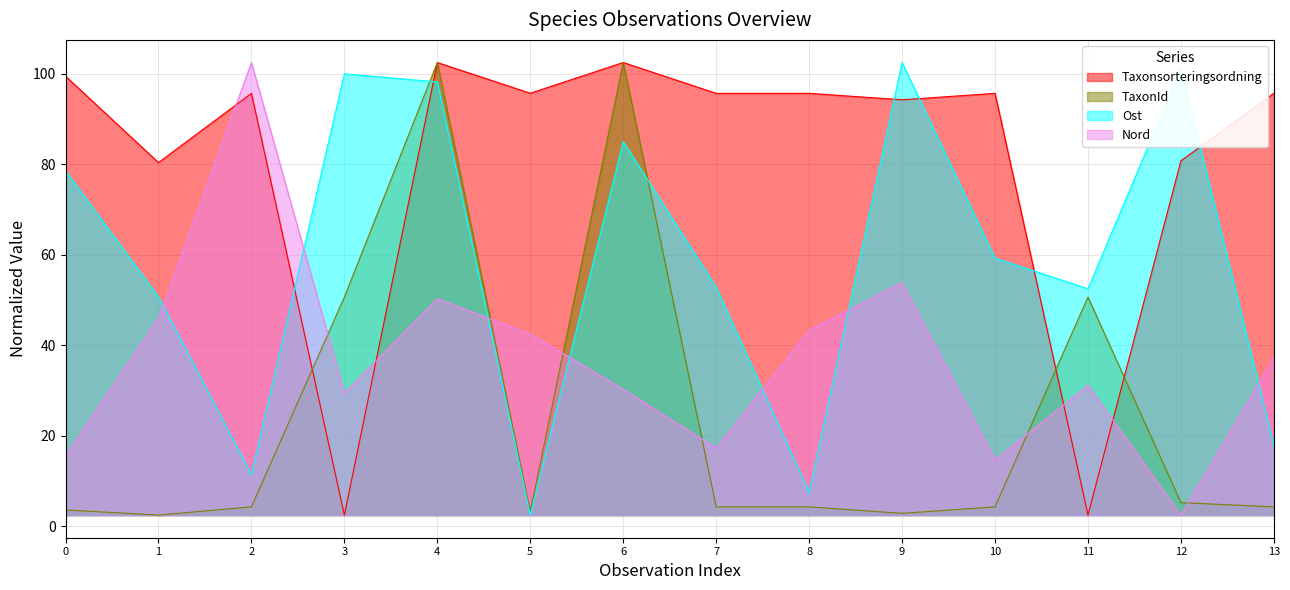

How many values in the Nord series are below 37?

7